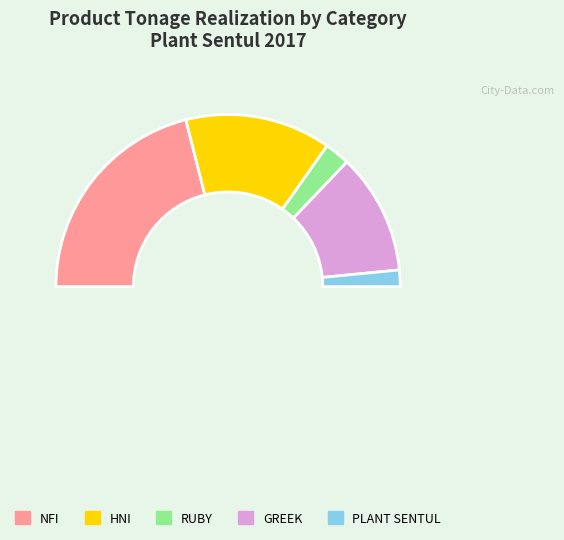

Count the number of slices in the pie.

5